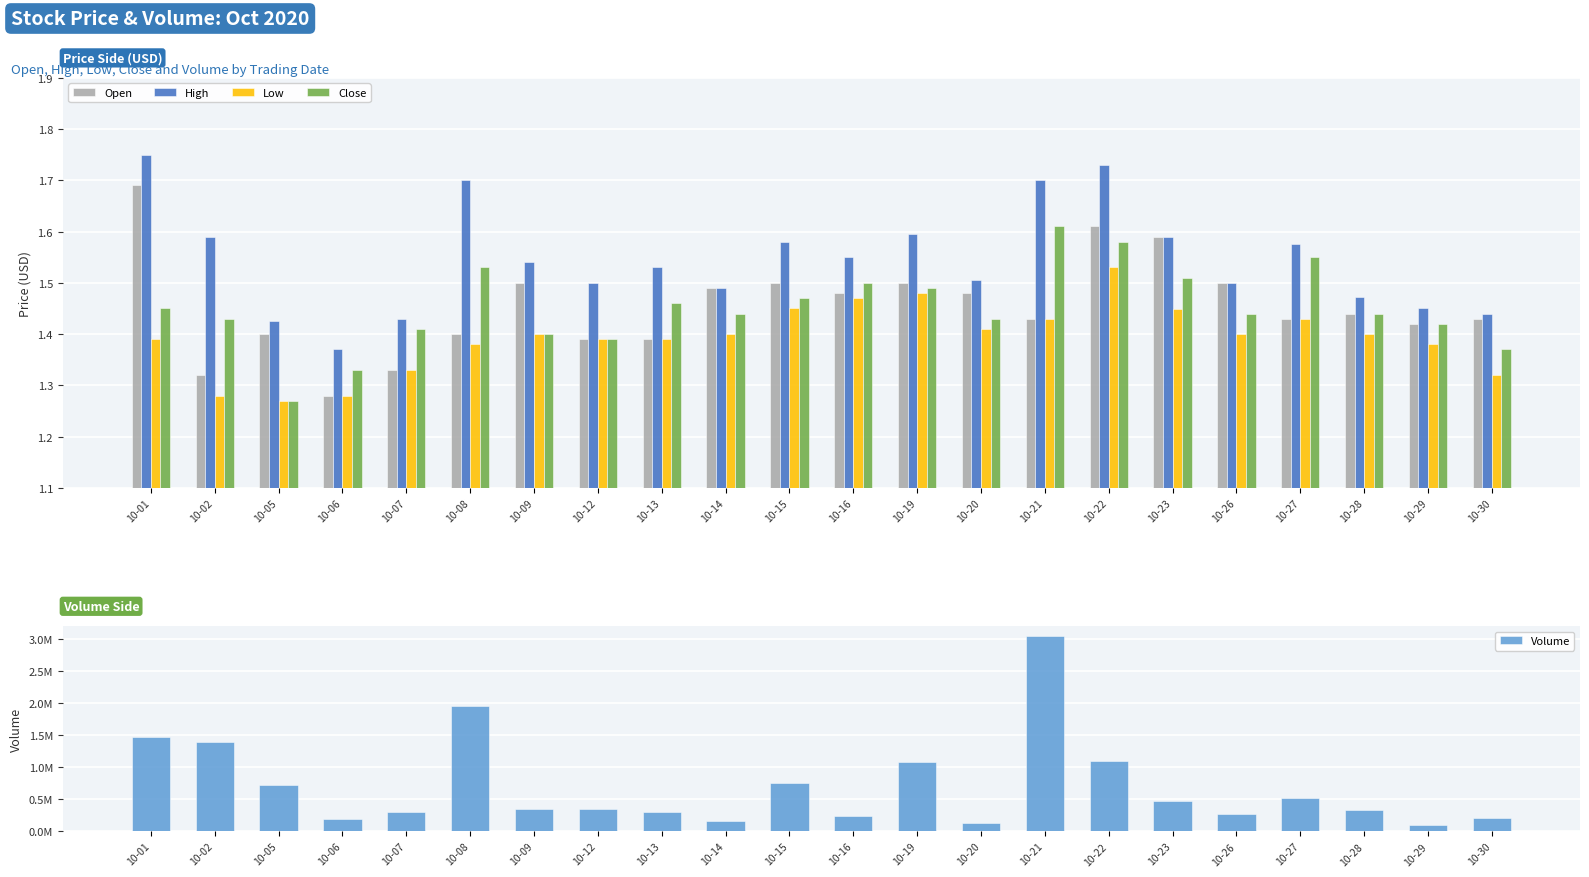

Reading left to right, list all the values displayed in this chart.

Open: 10-01=1.7	10-02=1.3	10-05=1.4	10-06=1.3	10-07=1.3	10-08=1.4	10-09=1.5	10-12=1.4	10-13=1.4	10-14=1.5	10-15=1.5	10-16=1.5	10-19=1.5	10-20=1.5	10-21=1.4	10-22=1.6	10-23=1.6	10-26=1.5	10-27=1.4	10-28=1.4	10-29=1.4	10-30=1.4
High: 10-01=1.7	10-02=1.6	10-05=1.4	10-06=1.4	10-07=1.4	10-08=1.7	10-09=1.5	10-12=1.5	10-13=1.5	10-14=1.5	10-15=1.6	10-16=1.6	10-19=1.6	10-20=1.5	10-21=1.7	10-22=1.7	10-23=1.6	10-26=1.5	10-27=1.6	10-28=1.5	10-29=1.4	10-30=1.4
Low: 10-01=1.4	10-02=1.3	10-05=1.3	10-06=1.3	10-07=1.3	10-08=1.4	10-09=1.4	10-12=1.4	10-13=1.4	10-14=1.4	10-15=1.4	10-16=1.5	10-19=1.5	10-20=1.4	10-21=1.4	10-22=1.5	10-23=1.4	10-26=1.4	10-27=1.4	10-28=1.4	10-29=1.4	10-30=1.3
Close: 10-01=1.4	10-02=1.4	10-05=1.3	10-06=1.3	10-07=1.4	10-08=1.5	10-09=1.4	10-12=1.4	10-13=1.5	10-14=1.4	10-15=1.5	10-16=1.5	10-19=1.5	10-20=1.4	10-21=1.6	10-22=1.6	10-23=1.5	10-26=1.4	10-27=1.6	10-28=1.4	10-29=1.4	10-30=1.4
Volume: 10-01=1464580.0	10-02=1398273.0	10-05=726520.0	10-06=194152.0	10-07=304498.0	10-08=1961066.0	10-09=348124.0	10-12=347668.0	10-13=306140.0	10-14=153931.0	10-15=754148.0	10-16=242416.0	10-19=1083754.0	10-20=135408.0	10-21=3049129.0	10-22=1089318.0	10-23=468303.0	10-26=265075.0	10-27=515914.0	10-28=323654.0	10-29=96711.0	10-30=200100.0